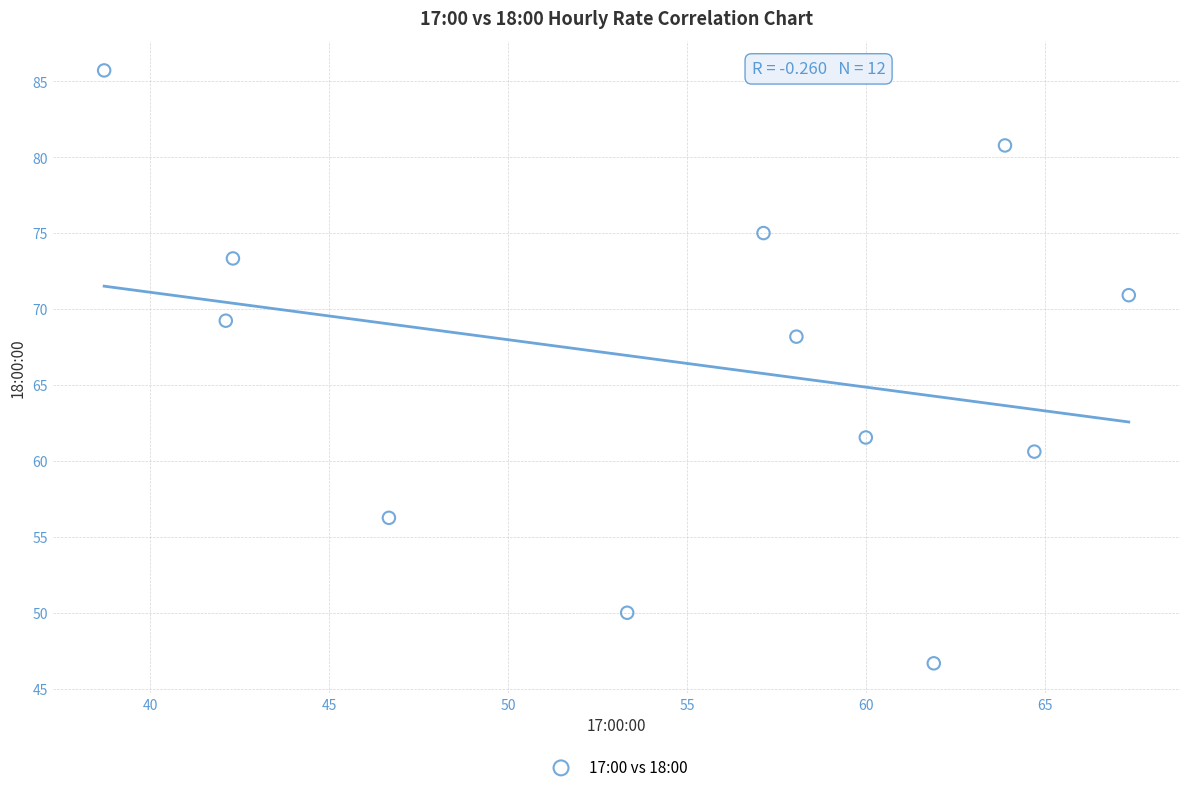

What Y value in the scatter plot is closest to 66?

68.2